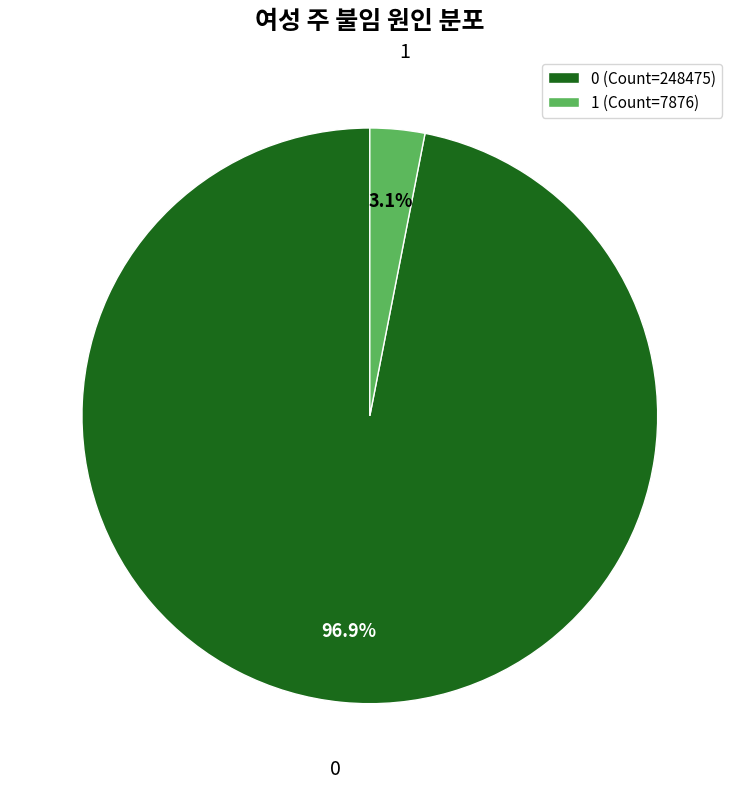

How much of the chart is everything except 1?

96.9%